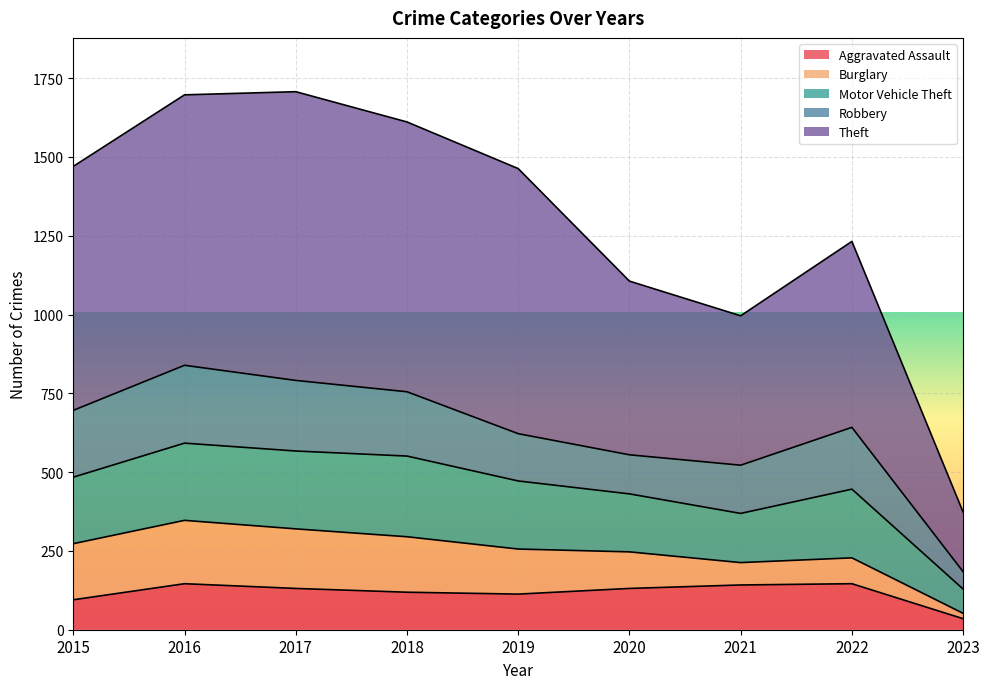

True or false: Motor Vehicle Theft and Burglary cross at least once.

False